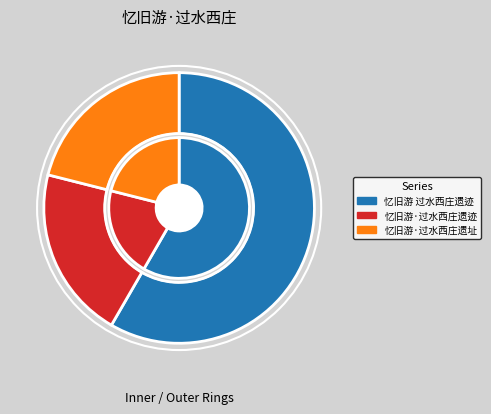

The 忆旧游·过水西庄遗迹，追怀查湾 slice represents 26% of the pie. True or false?

False